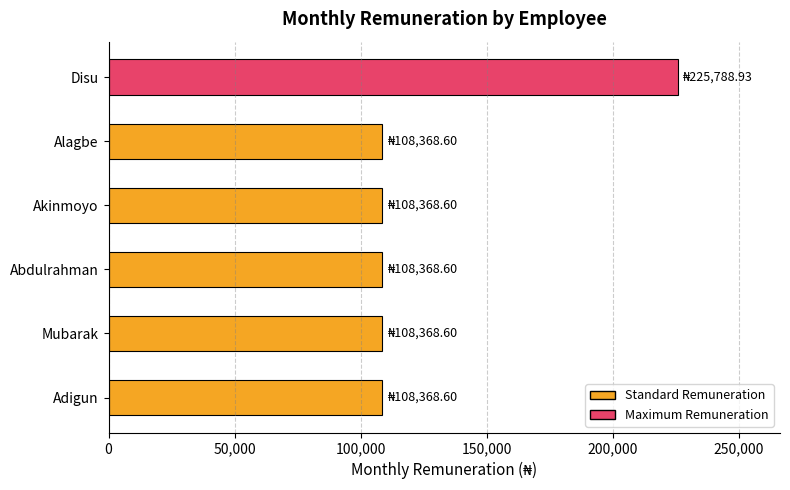

Does the chart contain stacked bars?

No